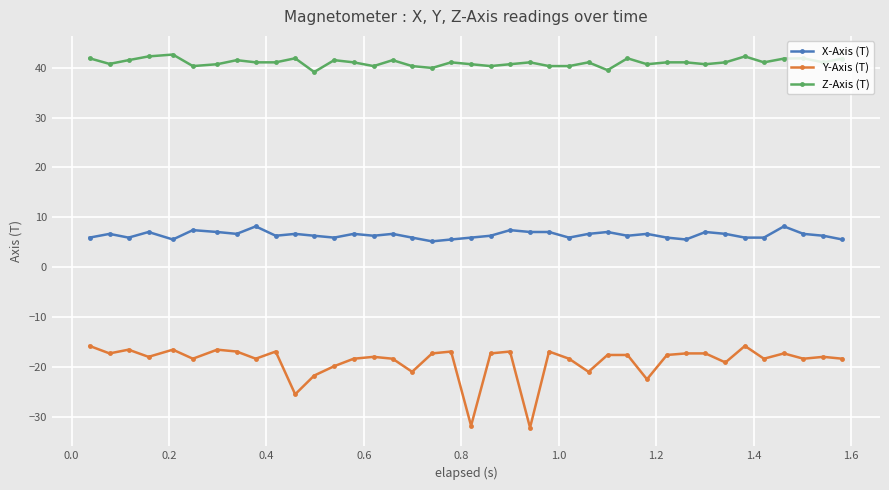

Which series has the widest spread of values?

Y-Axis (T)